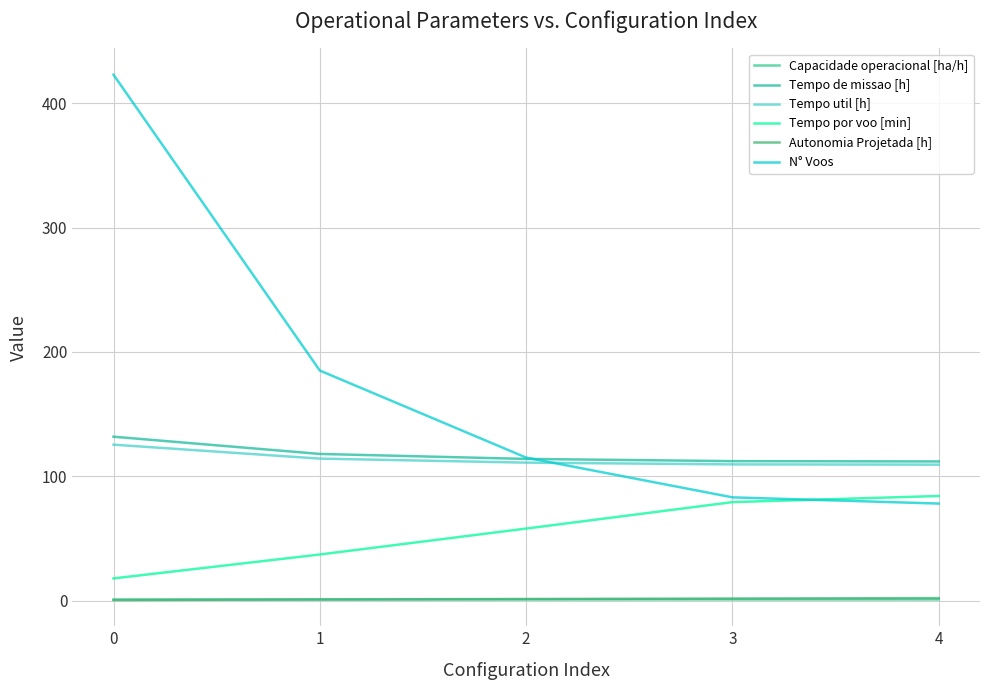

The value of Tempo util [h] at 2 is 110.9. True or false?

True